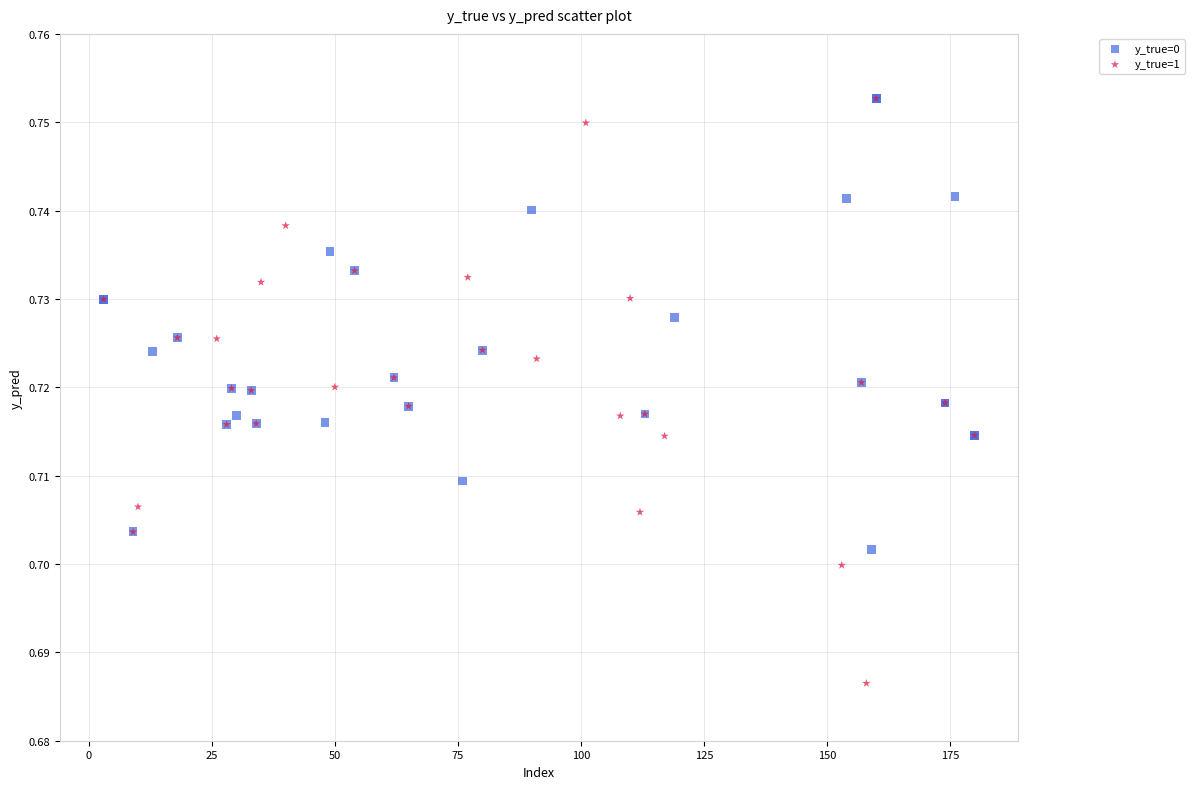

Which series reaches the minimum Y coordinate?

y_true=1